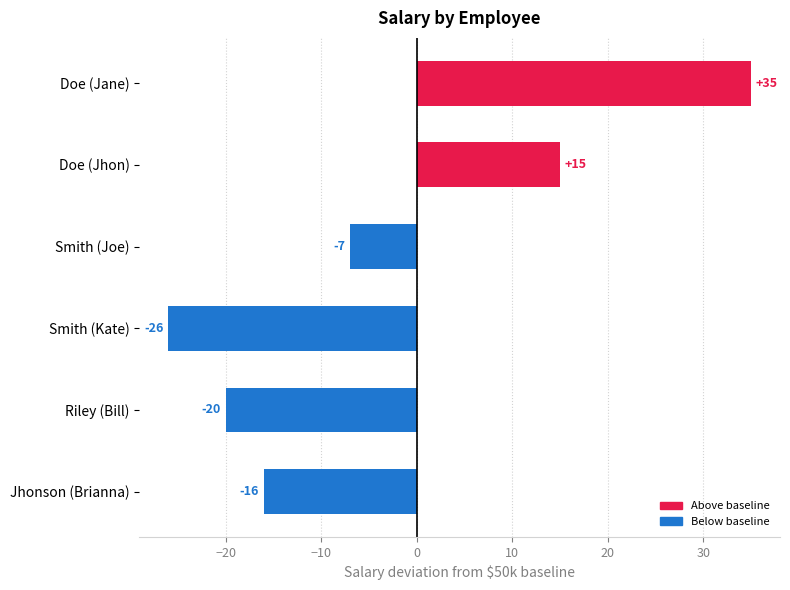

Count the number of categories in the chart.

6